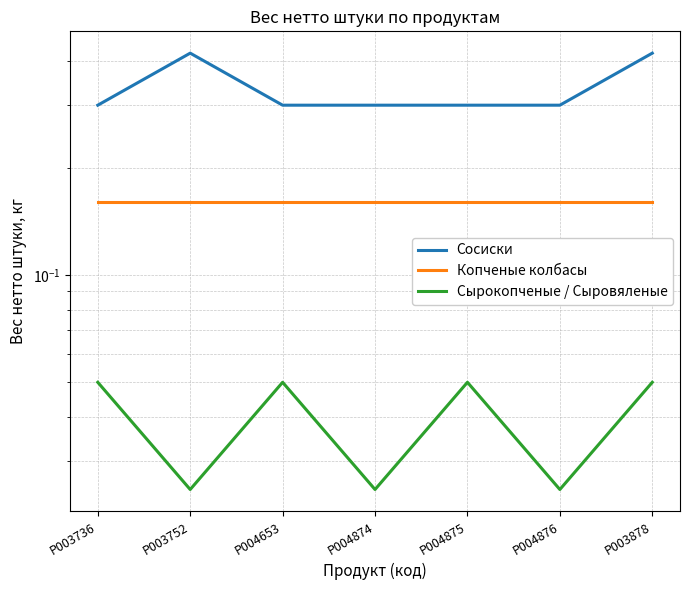

True or false: Сосиски and Сырокопченые / Сыровяленые cross at least once.

False